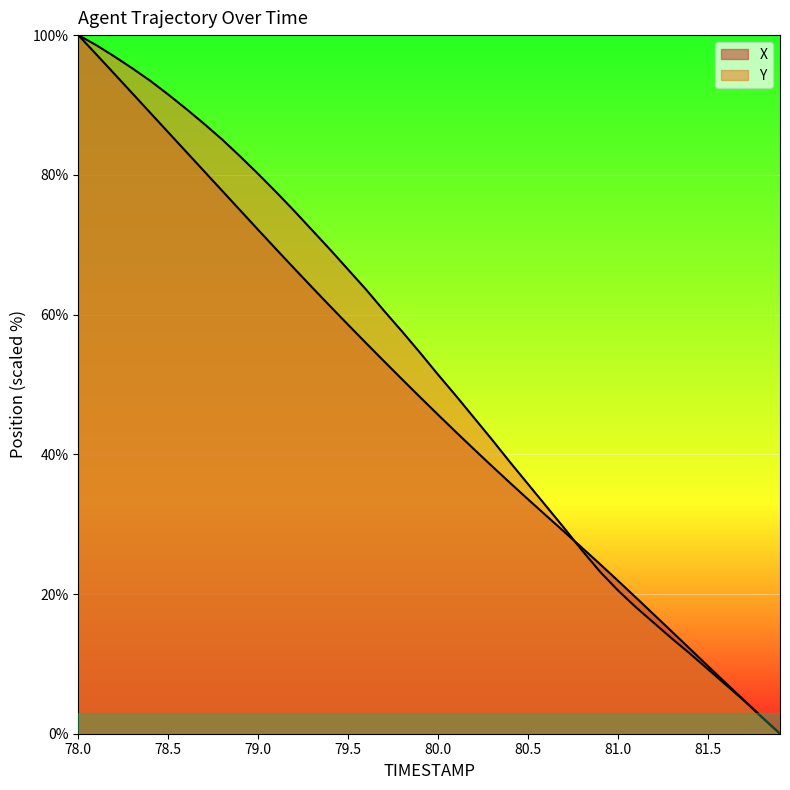

Rank the series at 80.5 from lowest to highest value.

X, Y